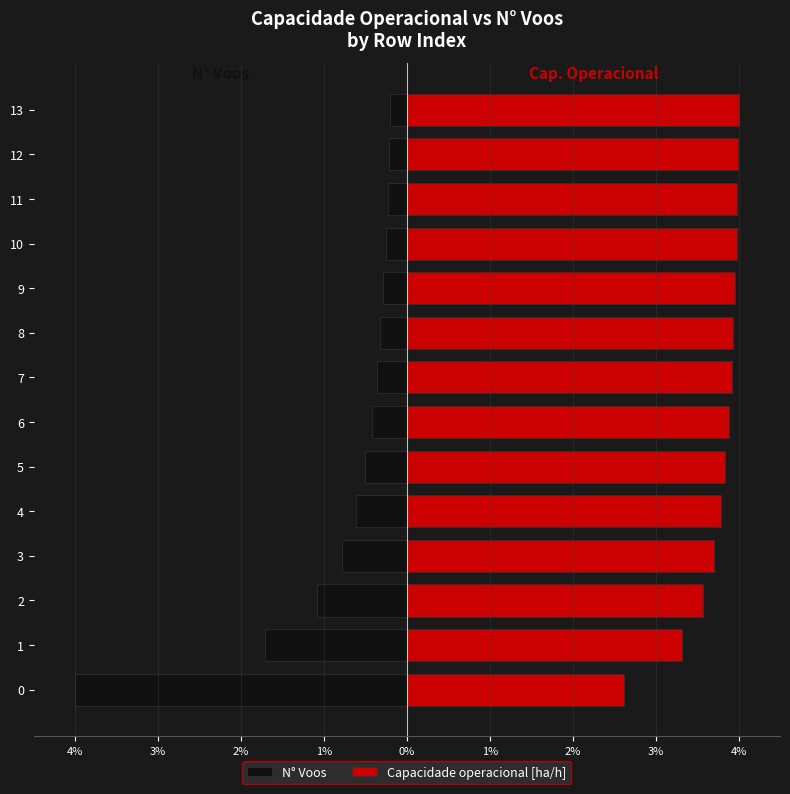

At how many categories does at least one series exceed -1?

14